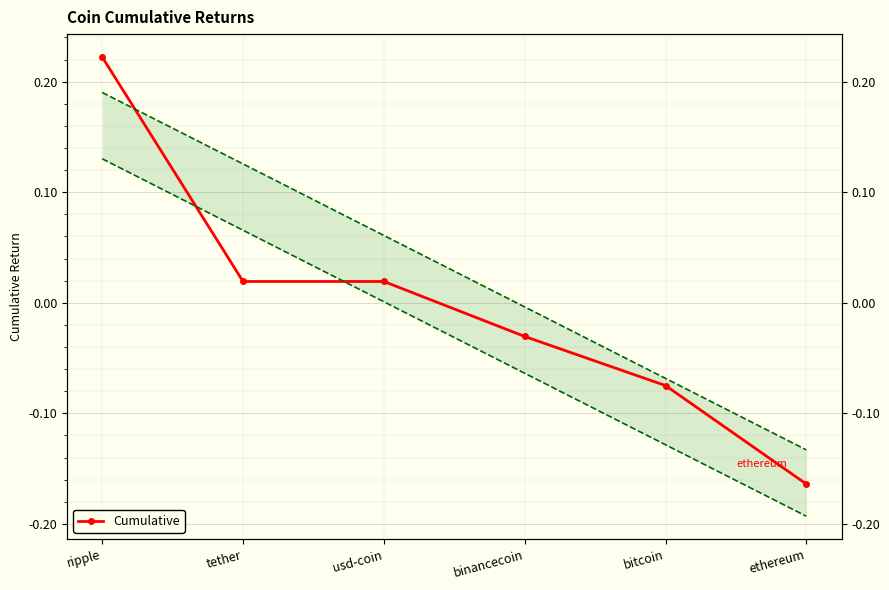

Reading left to right, what are all the values shown in this chart?

ripple=0.2	tether=0.0	usd-coin=0.0	binancecoin=-0.0	bitcoin=-0.1	ethereum=-0.2